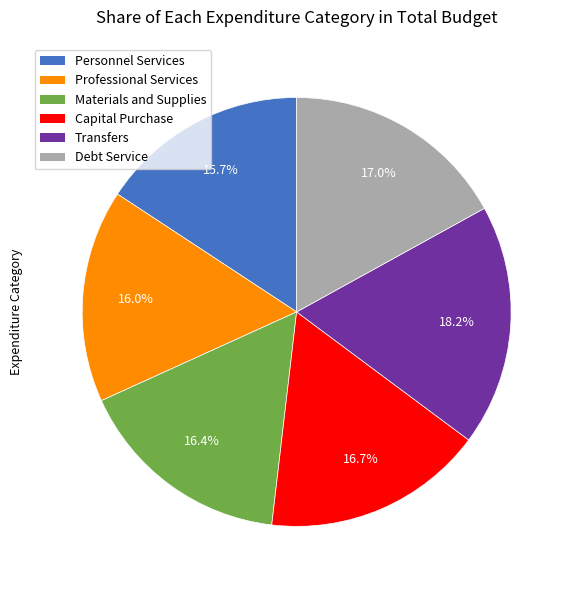

Count the number of slices in the pie.

6